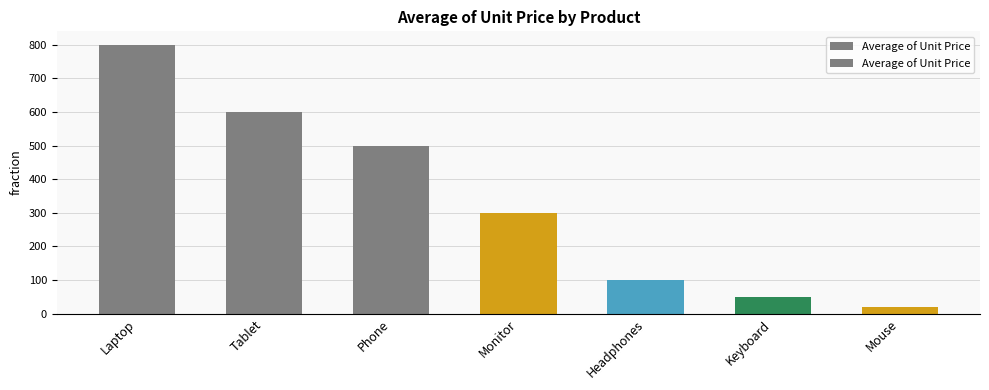

What is the difference between the second highest and second lowest values?

550